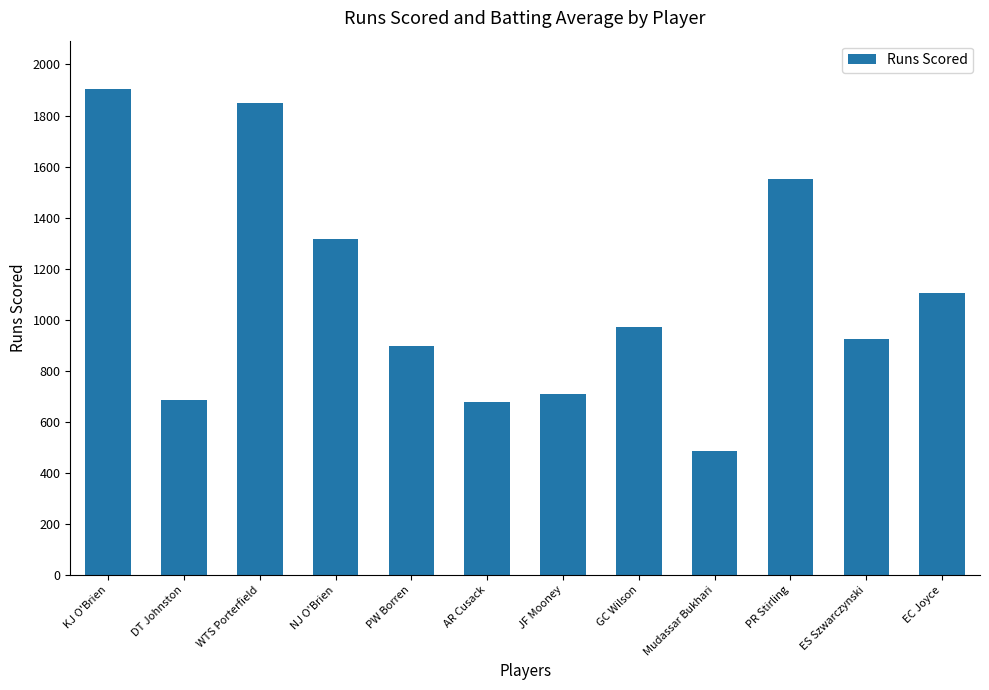

Which has a higher value, DT Johnston or WTS Porterfield?

WTS Porterfield